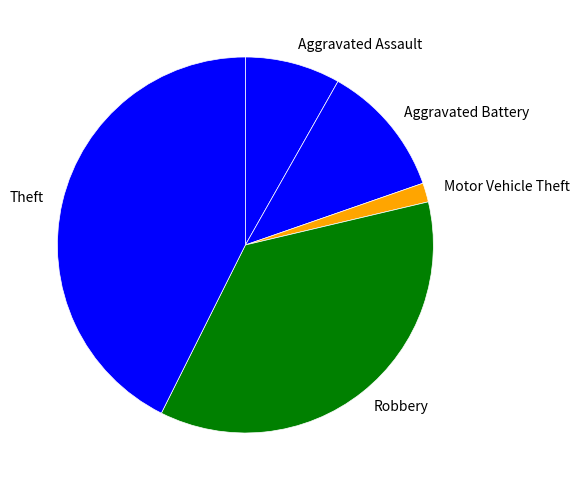

Is it true that Robbery is 21% of the pie?

False